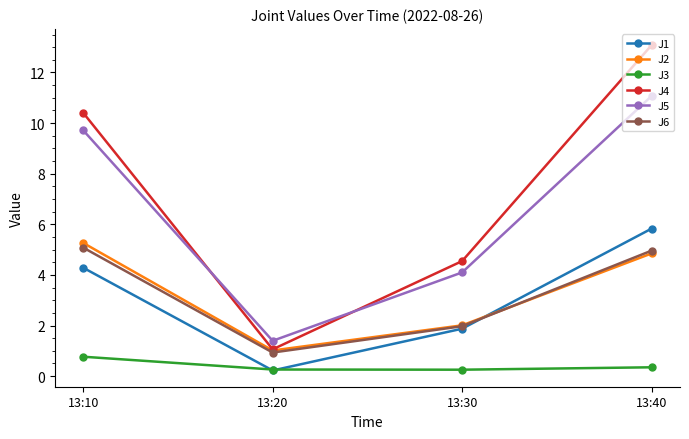

What are all the series names shown in the legend?

J1, J2, J3, J4, J5, J6